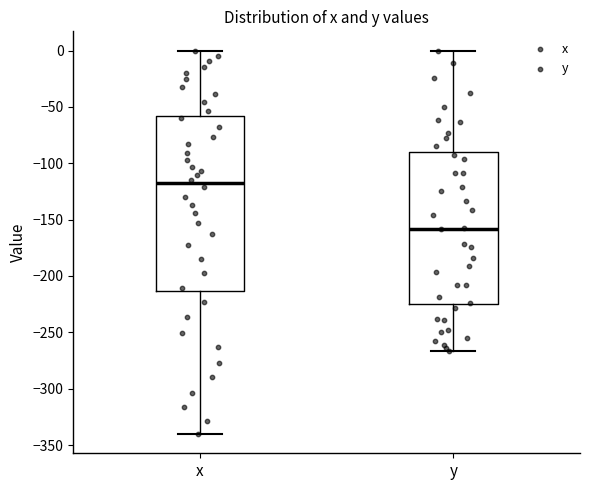

Which box has the highest median line?

x